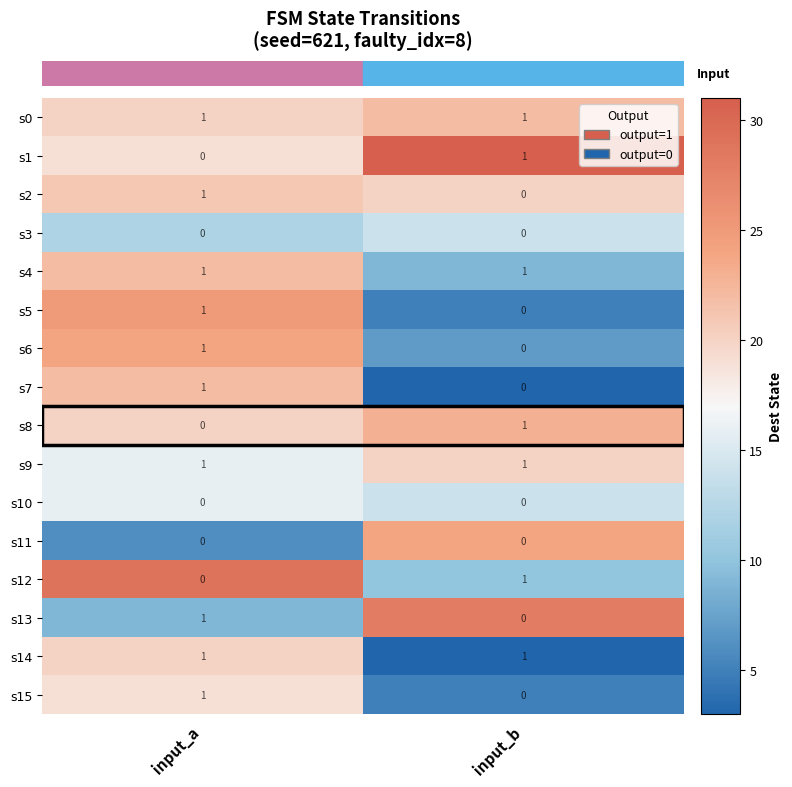

Where is s7 nearest to the value 0?

input_b